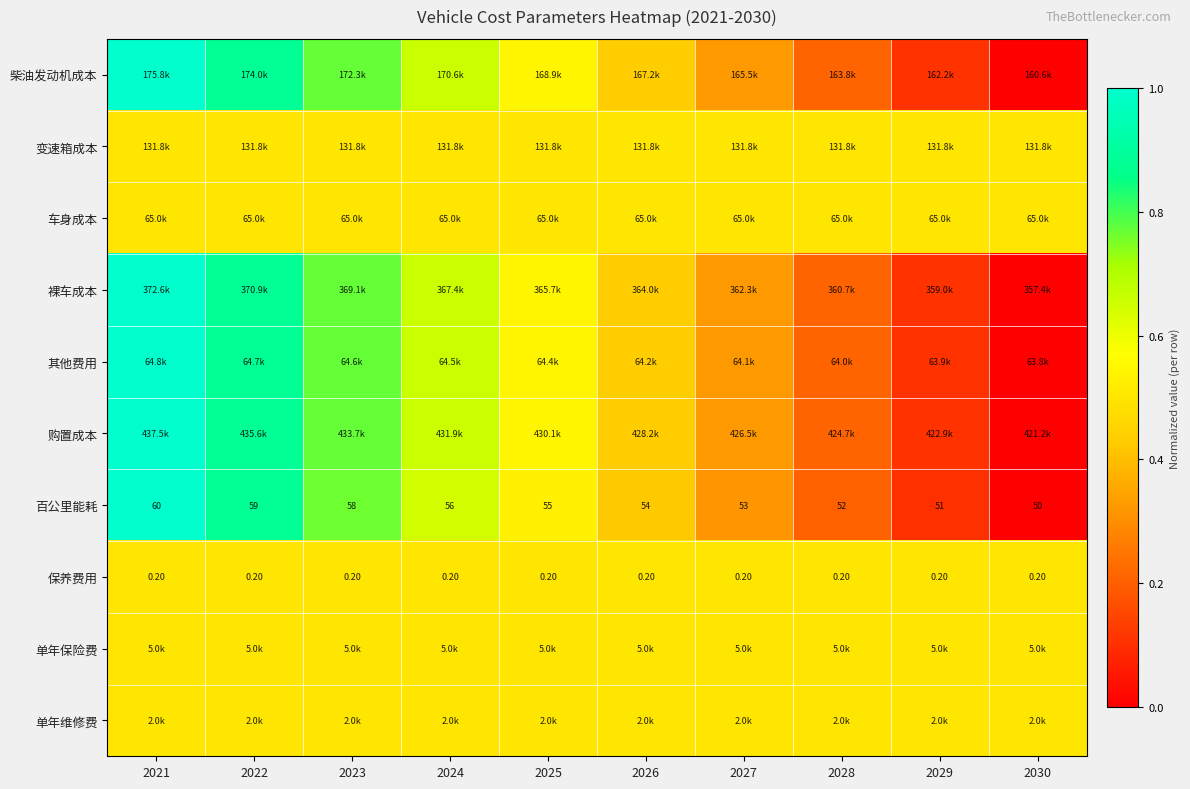

The 其他费用 series shows 0.0 at 2030. True or false?

True